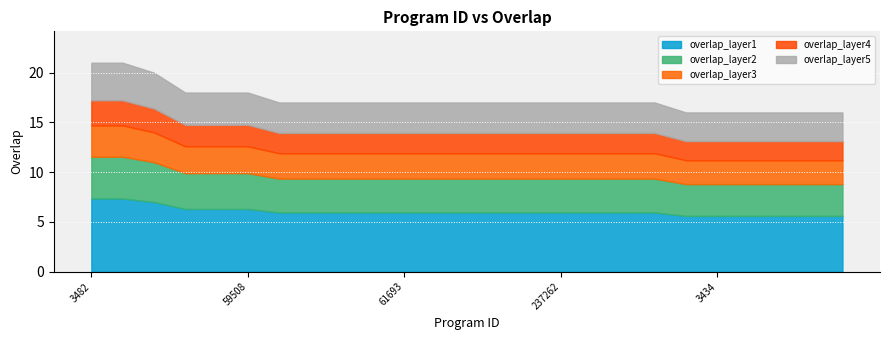

At which category does the chart reach its minimum across all series?

1000